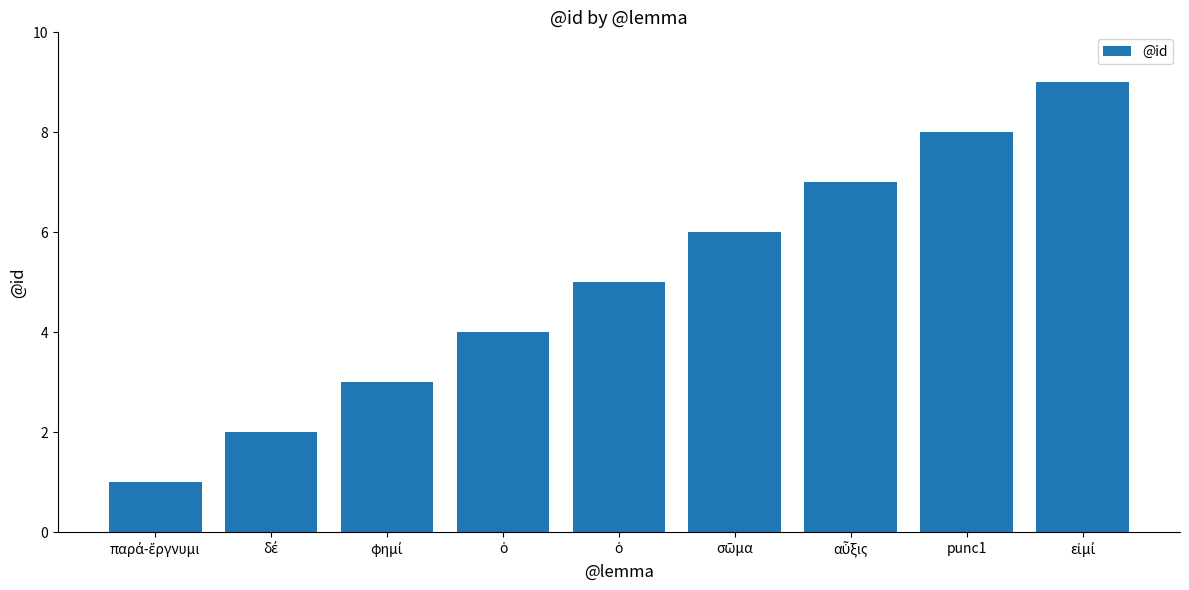

How many values are below 5?

4